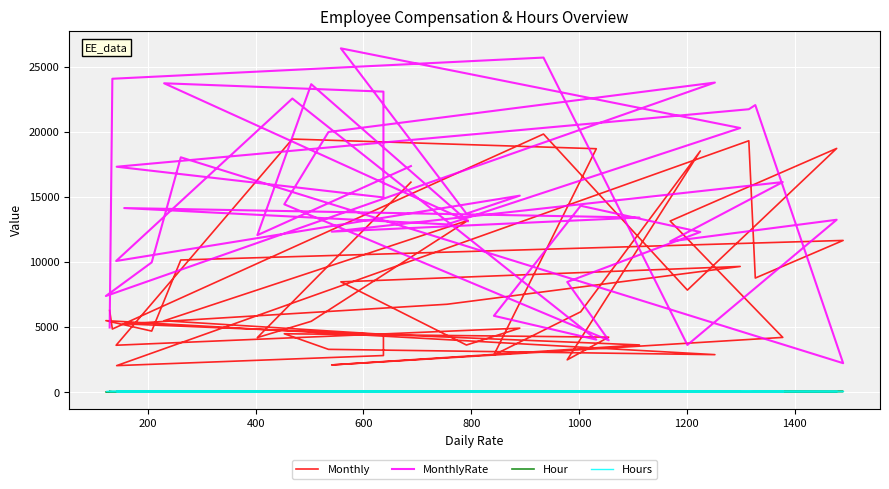

In Monthly, how many points are higher than both neighbors (excluding endpoints)?

11